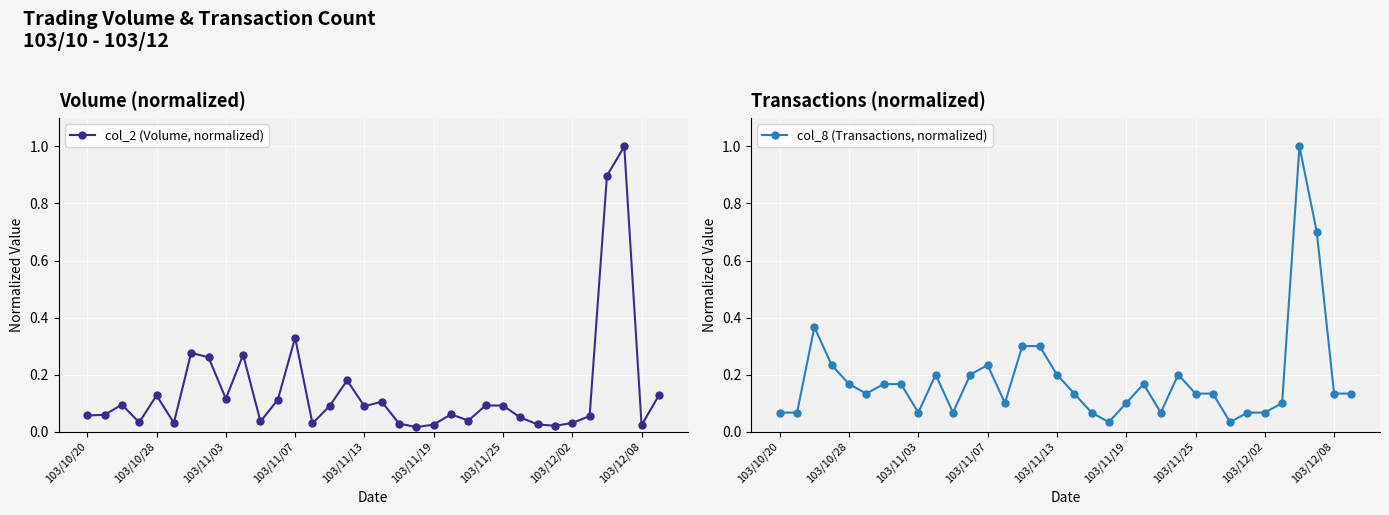

The col_8 (Transactions, normalized) series shows 0.1 at 10. True or false?

False